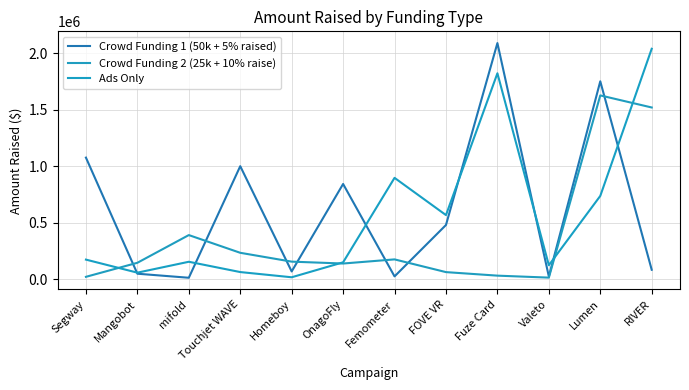

How many lines are shown in the chart?

3